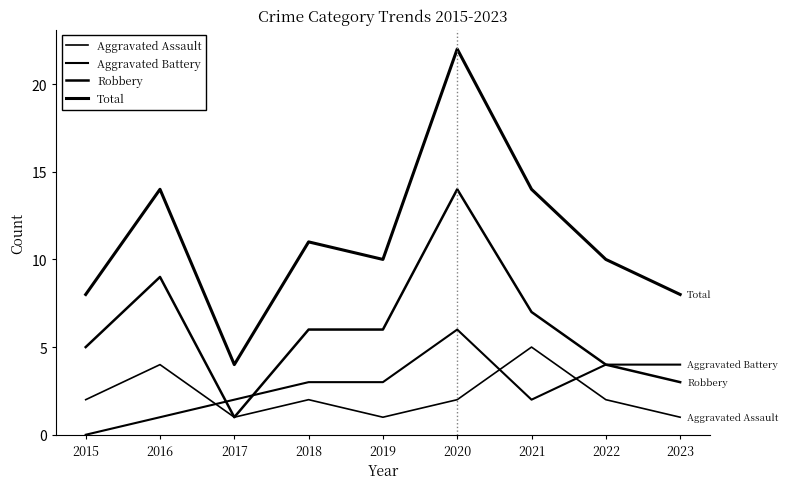

Reading left to right, what are all the values shown in this chart?

Aggravated Assault: 2015=2	2016=4	2017=1	2018=2	2019=1	2020=2	2021=5	2022=2	2023=1
Aggravated Battery: 2015=0	2016=1	2017=2	2018=3	2019=3	2020=6	2021=2	2022=4	2023=4
Robbery: 2015=5	2016=9	2017=1	2018=6	2019=6	2020=14	2021=7	2022=4	2023=3
Total: 2015=8	2016=14	2017=4	2018=11	2019=10	2020=22	2021=14	2022=10	2023=8